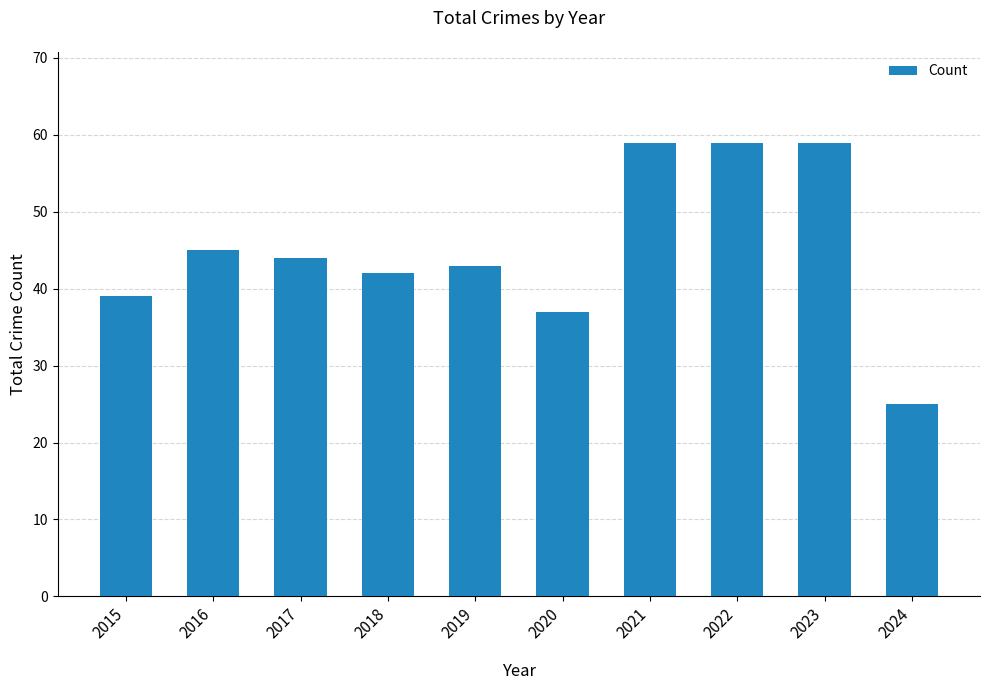

What is the approximate value at 2020, to the nearest 10?

40